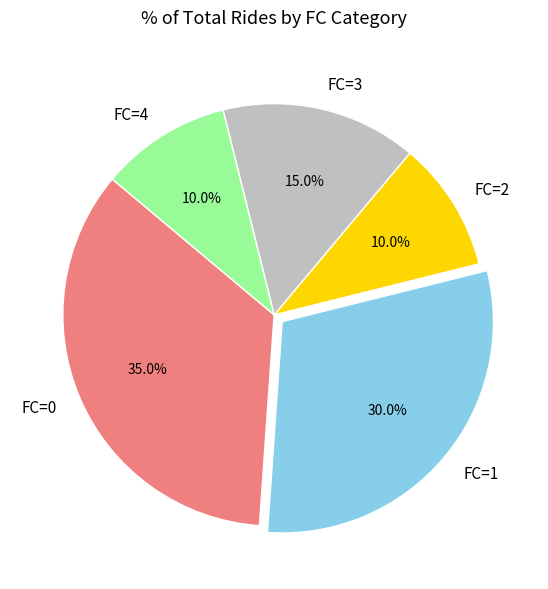

Does any single category account for the majority?

No